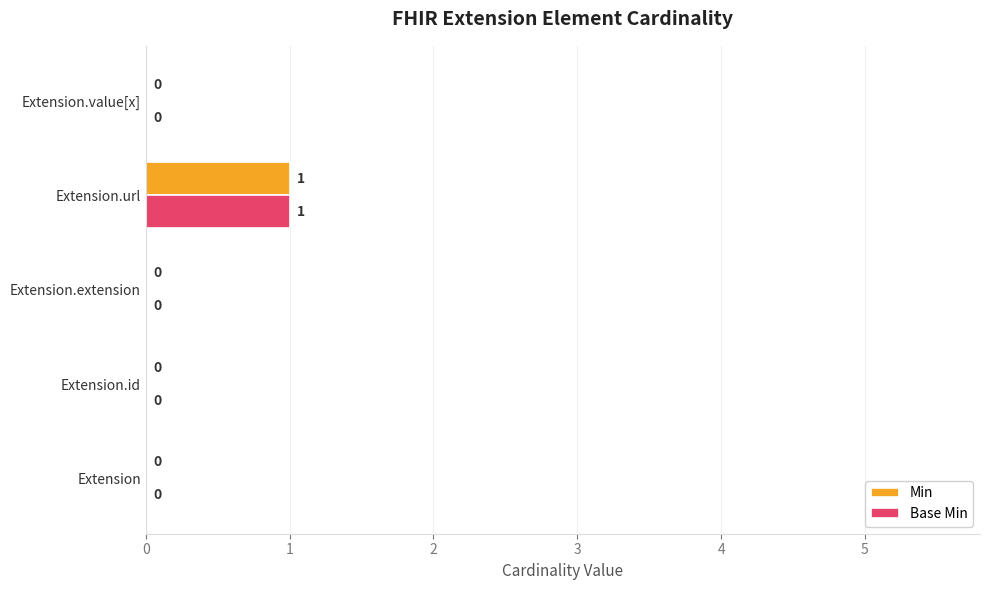

Count the Base Min values in the range 0 to 1.

5